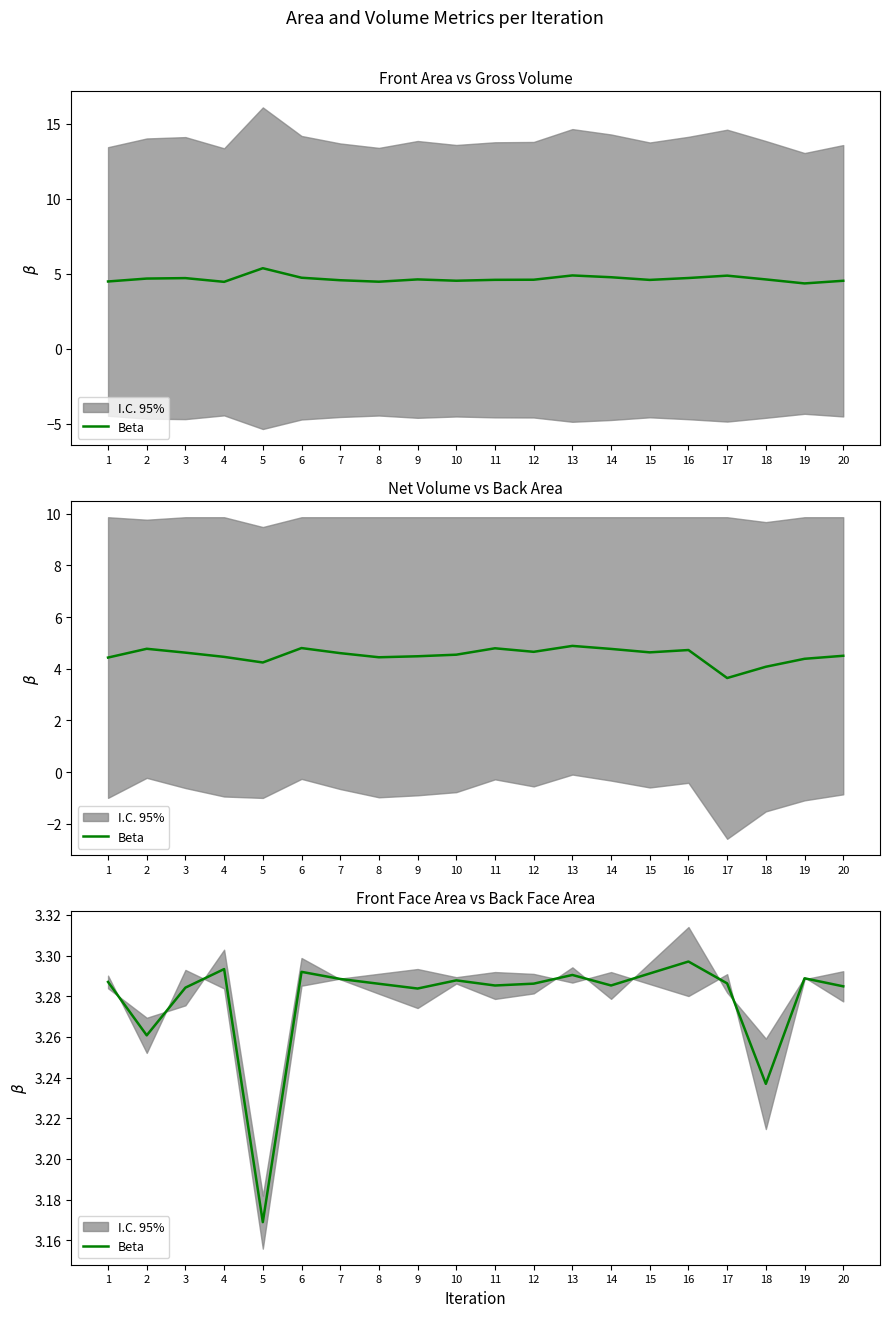

Rank the categories by value from highest to lowest.

16, 4, 6, 15, 13, 19, 7, 10, 1, 17, 12, 8, 14, 11, 20, 3, 9, 2, 18, 5